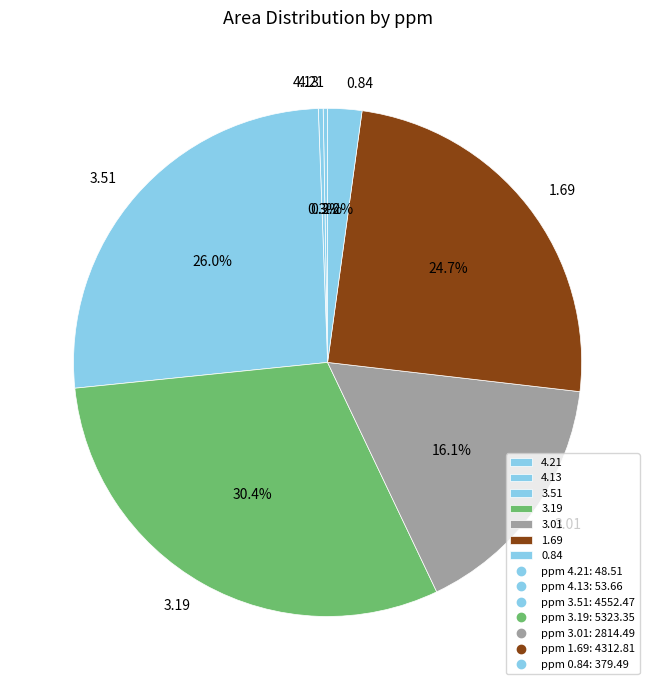

True or false: 3.19 accounts for 44% of the total.

False